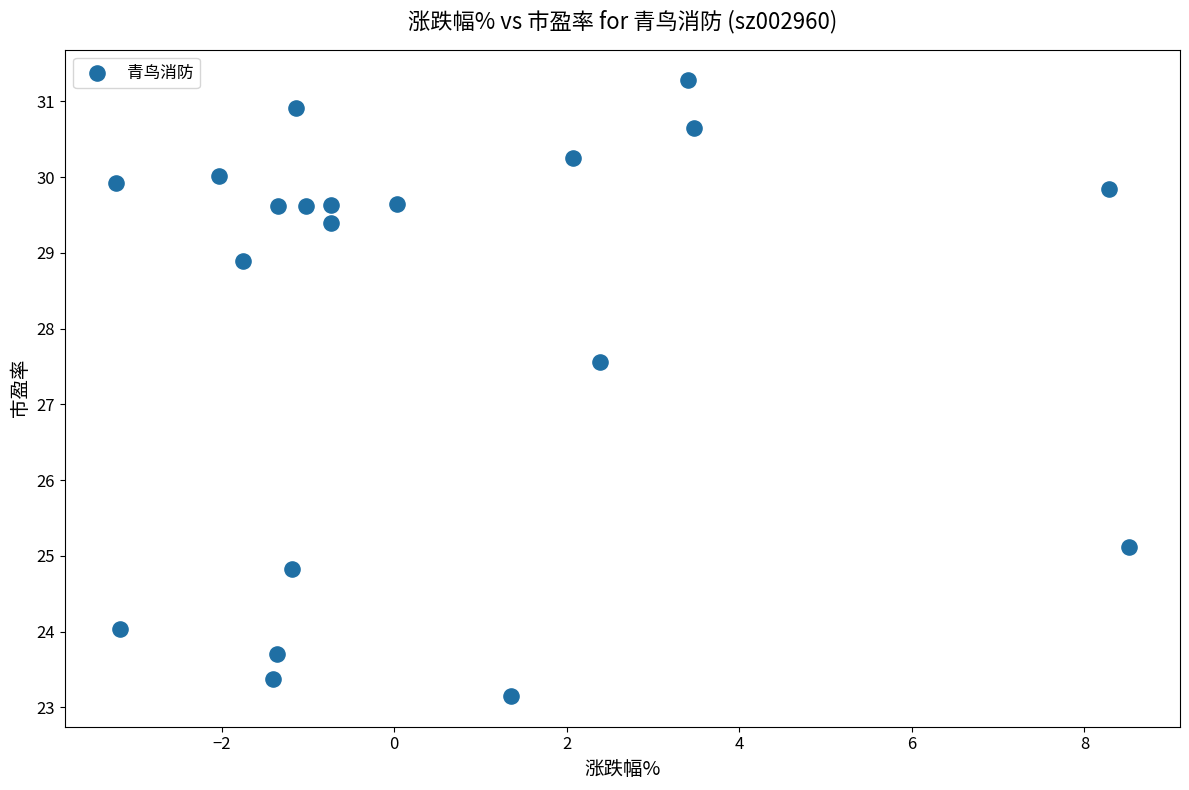

What Y value in the scatter plot is closest to 27?

27.6